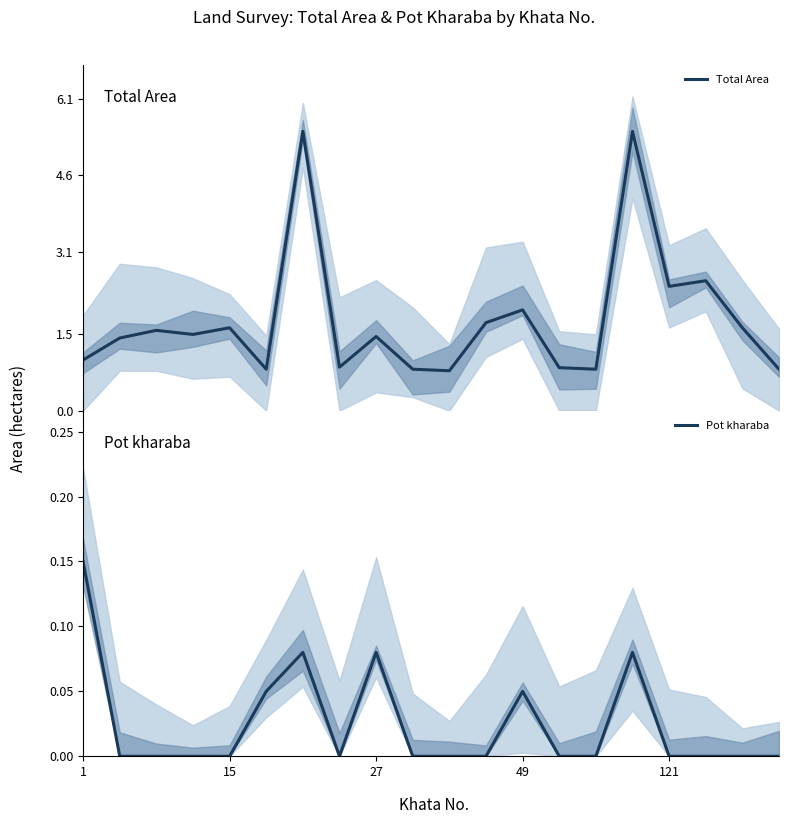

At how many categories does at least one series exceed 0?

20